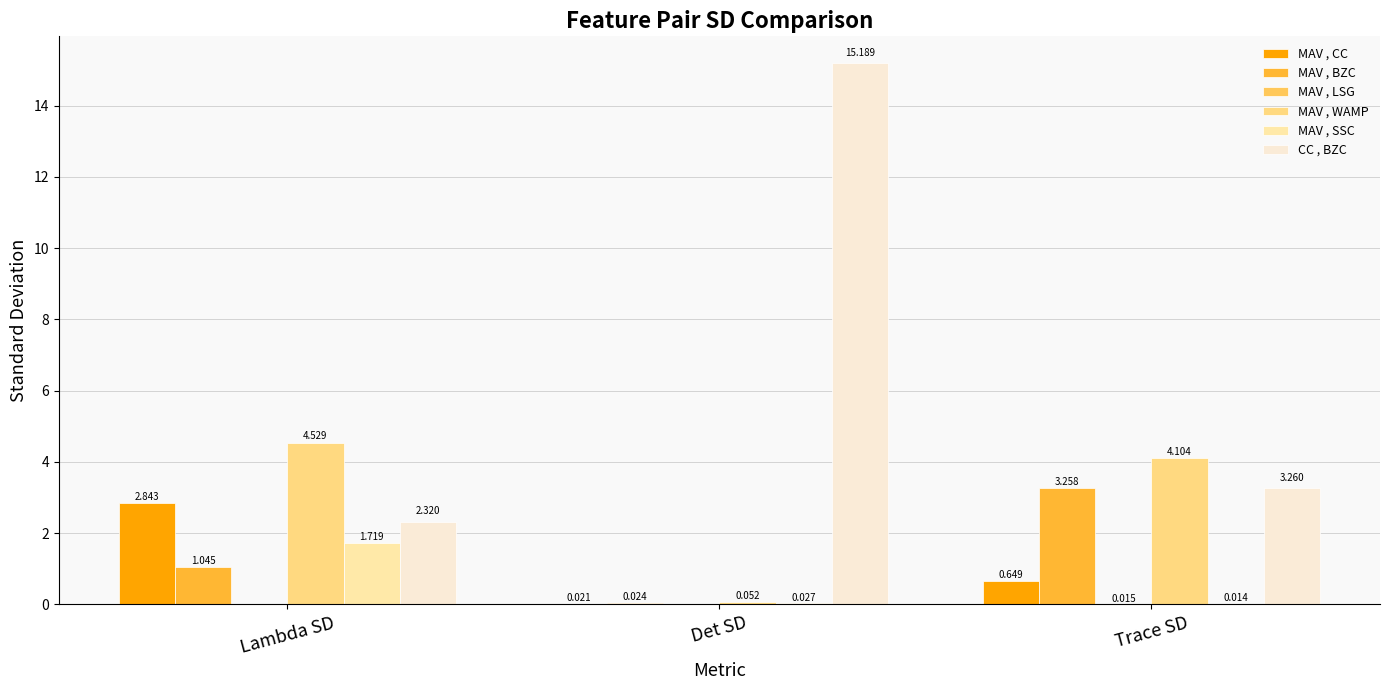

What is the sum of the MAV , CC values at Trace SD and Lambda SD?

3.5